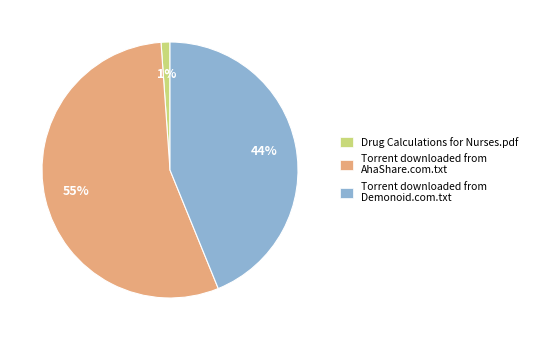

Is the sum of Drug Calculations for Nurses.pdf and Torrent downloaded from AhaShare.com.txt greater than half?

Yes